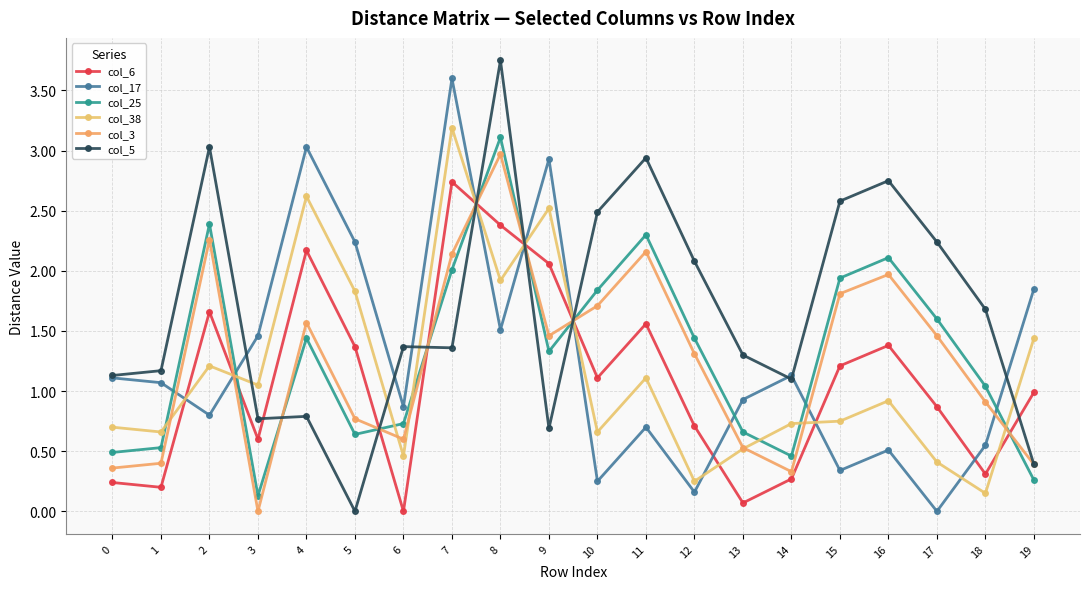

After their last crossing, which series has the higher values: col_25 or col_17?

col_17